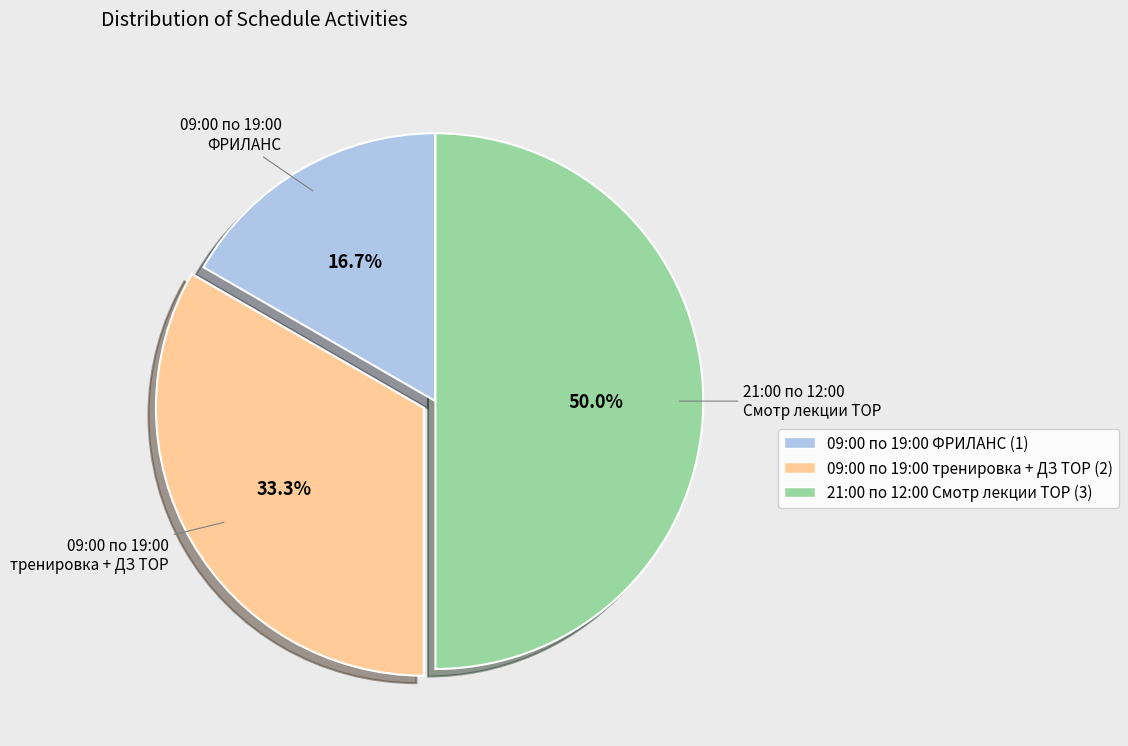

Which slice is the smallest?

09:00 по 19:00 ФРИЛАНС